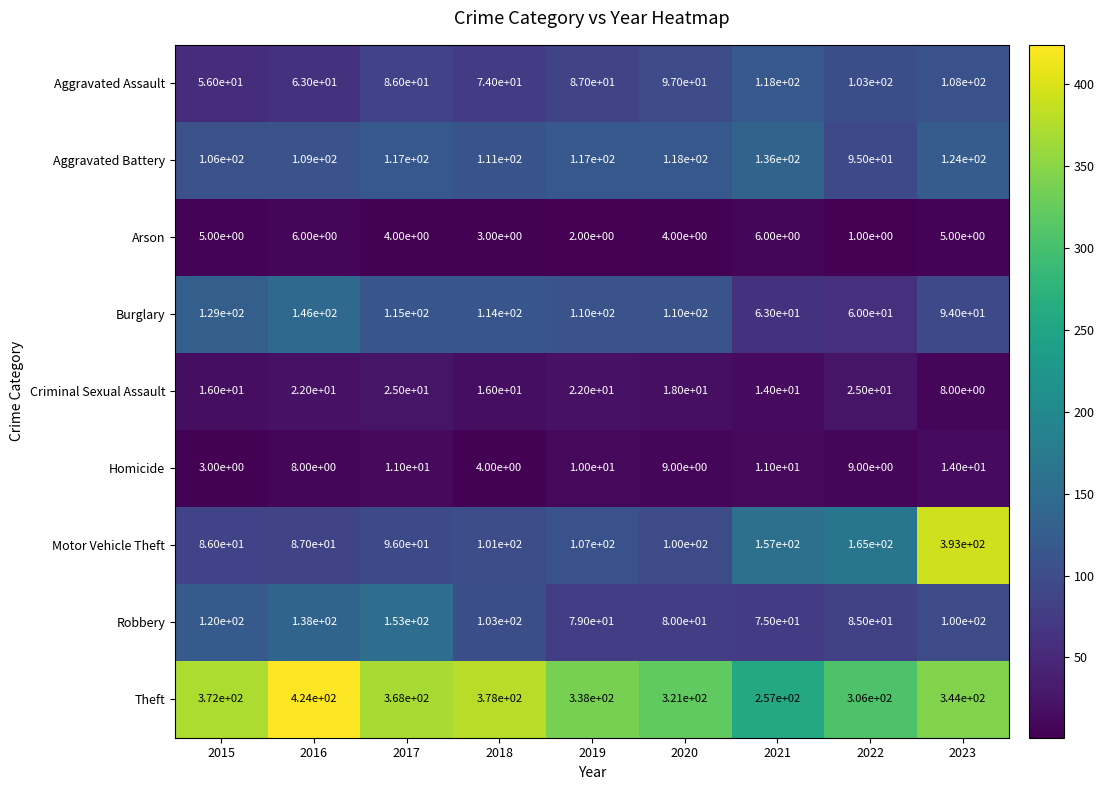

What is the difference between the maximum and second lowest values in the Burglary series?

83